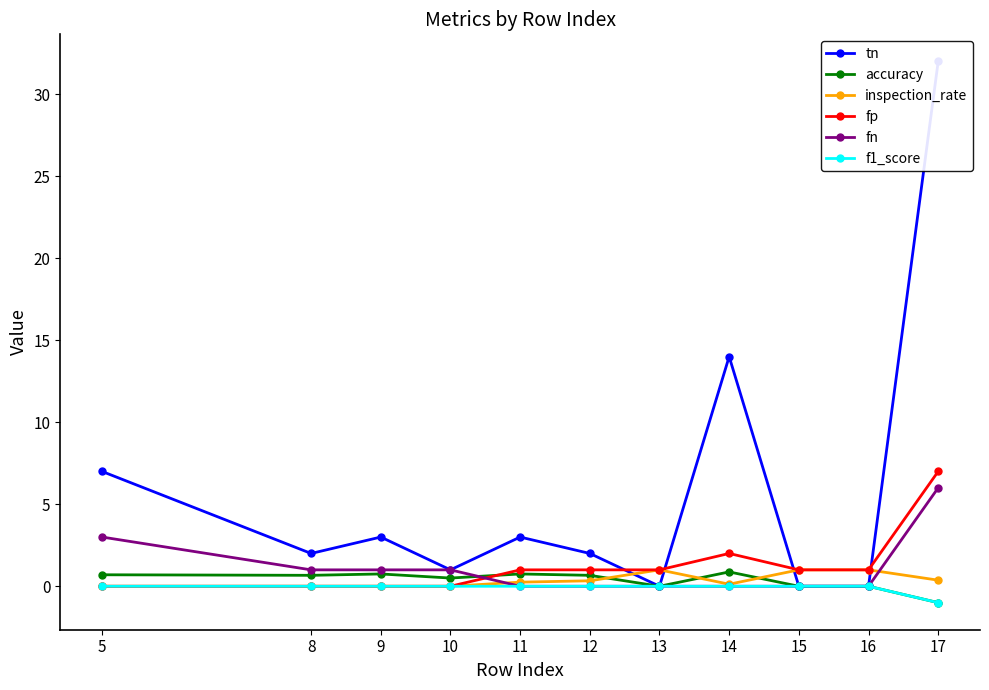

Is it true that inspection_rate equals 1.0 at 13?

True